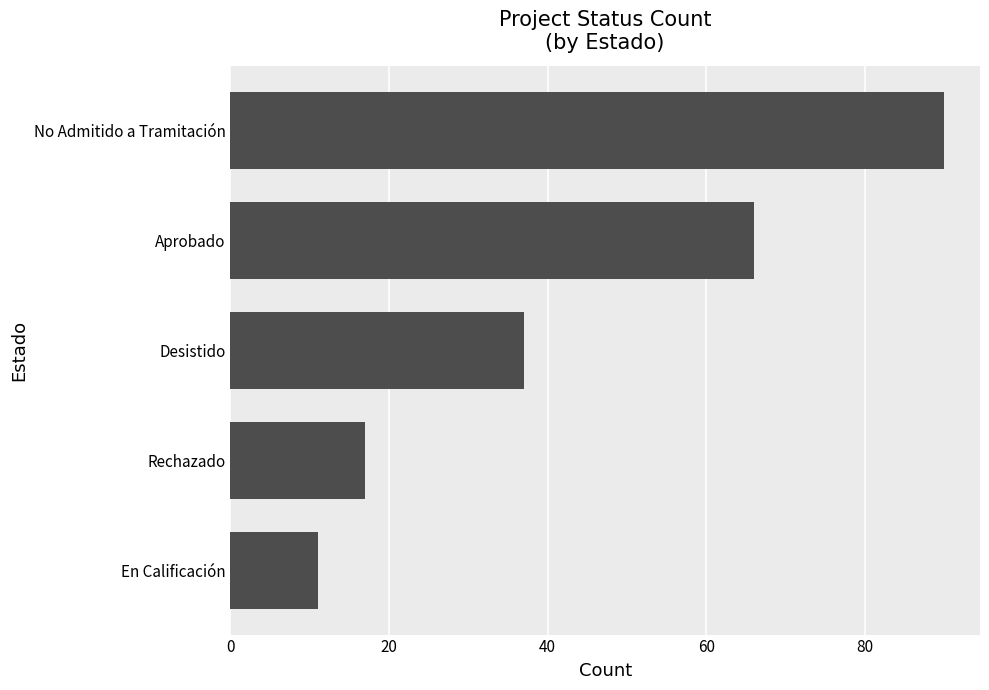

What is the difference between the second highest and minimum values?

55